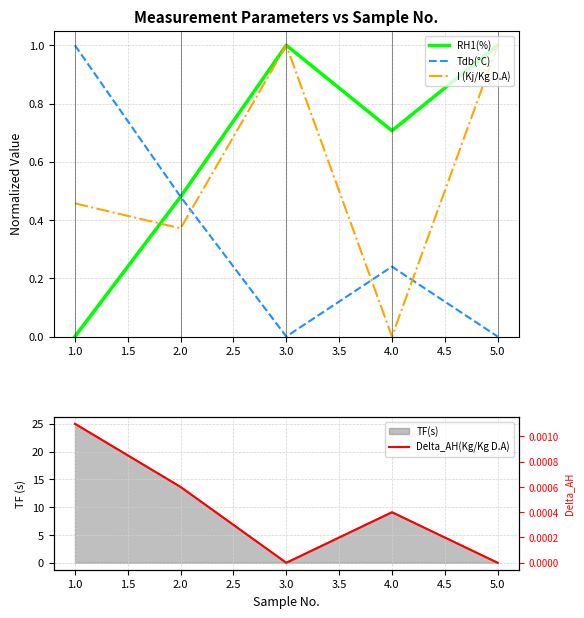

Does the chart have visible grid lines?

Yes